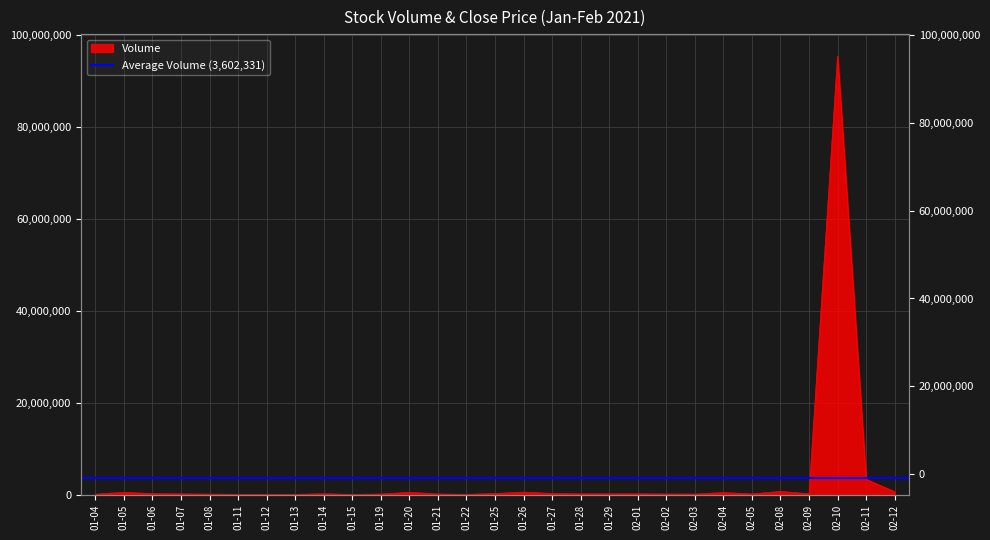

Rank the categories by value from lowest to highest.

01-15, 01-12, 01-13, 01-22, 01-11, 01-04, 01-08, 02-03, 01-19, 02-02, 01-21, 02-05, 01-07, 01-29, 01-28, 02-01, 02-09, 01-14, 01-06, 01-25, 01-27, 02-04, 01-05, 01-20, 01-26, 02-12, 02-08, 02-11, 02-10